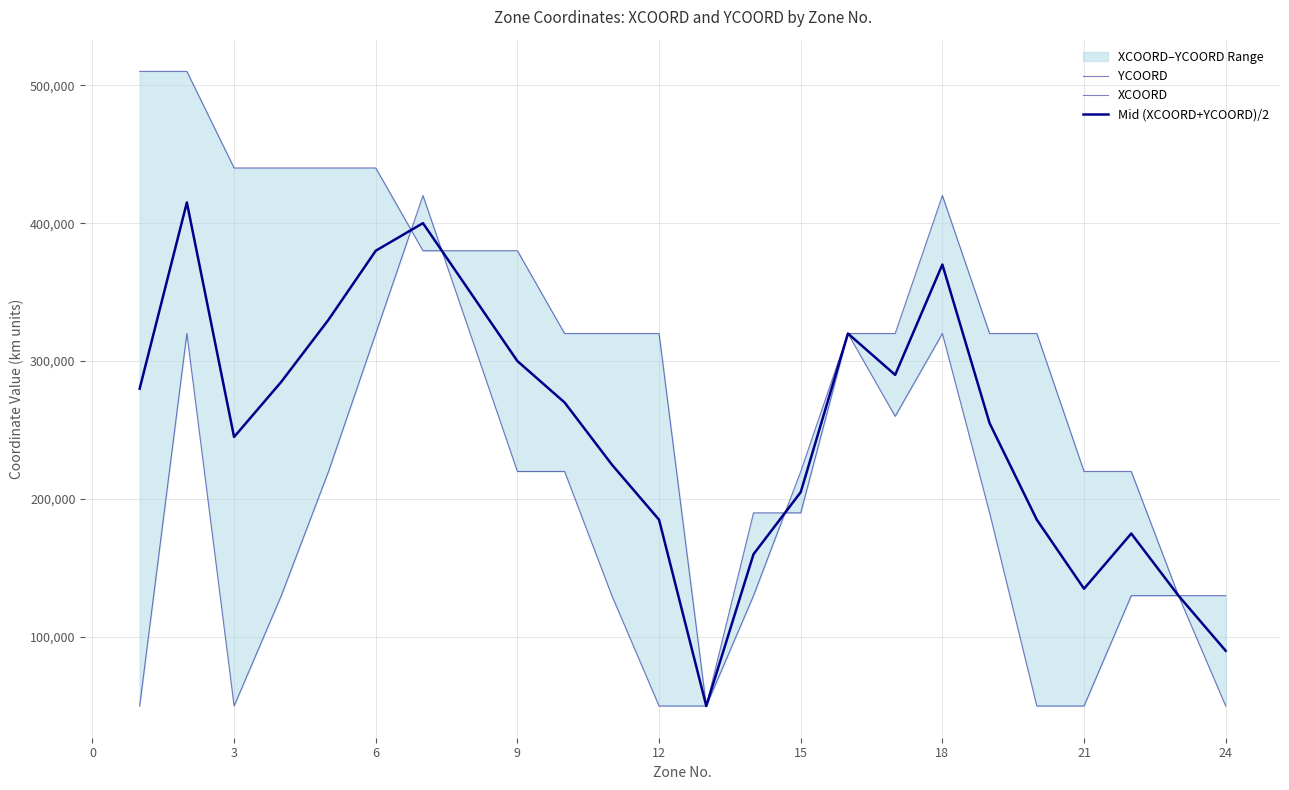

What is the difference between the maximum and minimum values in the Mid (XCOORD+YCOORD)/2 series?

365000